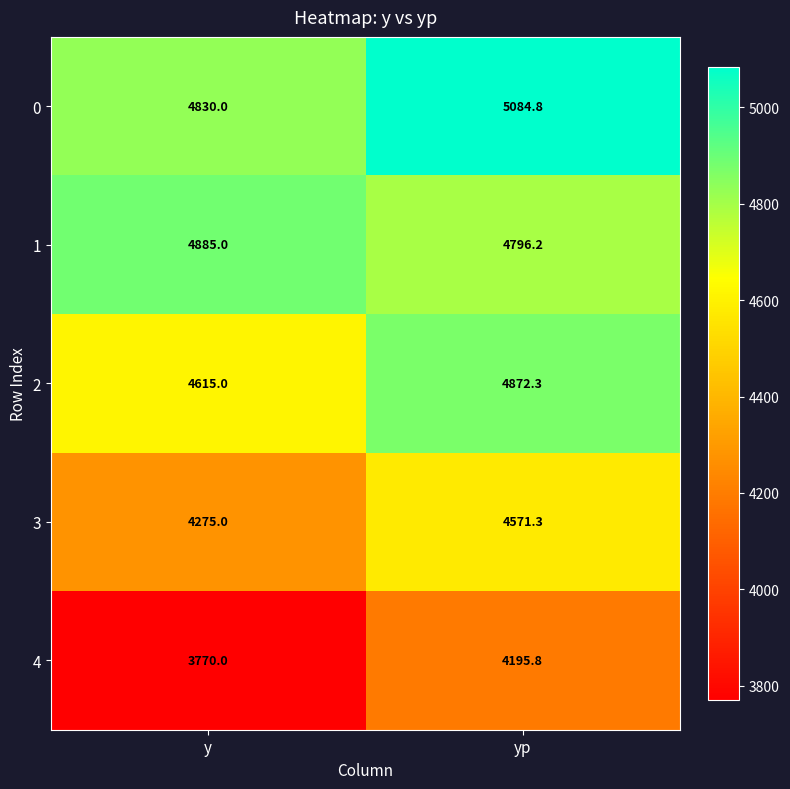

Count the number of data series in this chart.

5